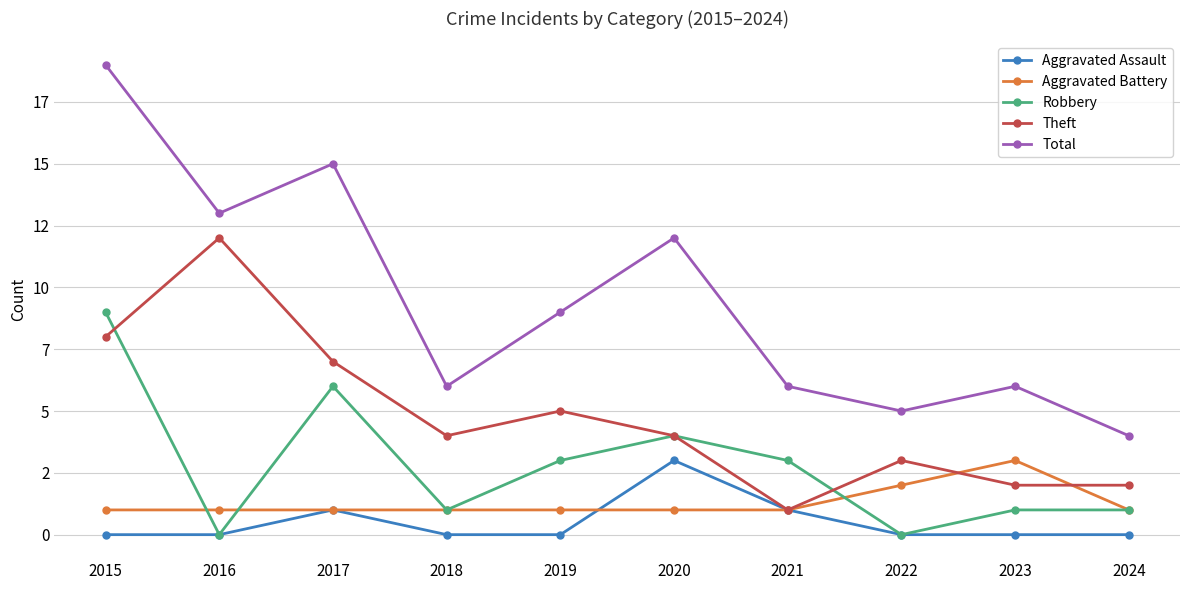

What are all the series names shown in the legend?

Aggravated Assault, Aggravated Battery, Robbery, Theft, Total